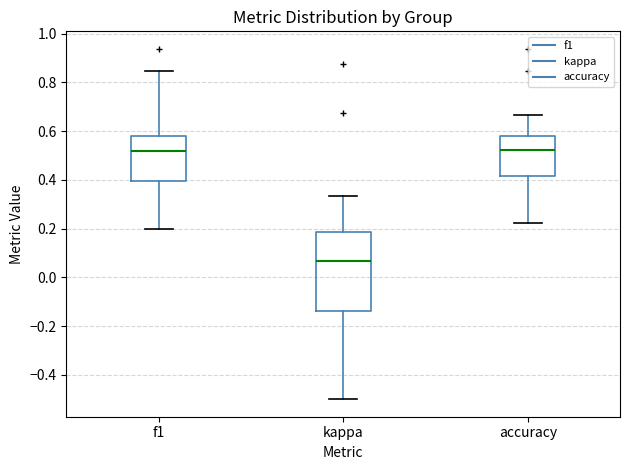

Which box is the tallest, from its lower edge to its upper edge?

kappa